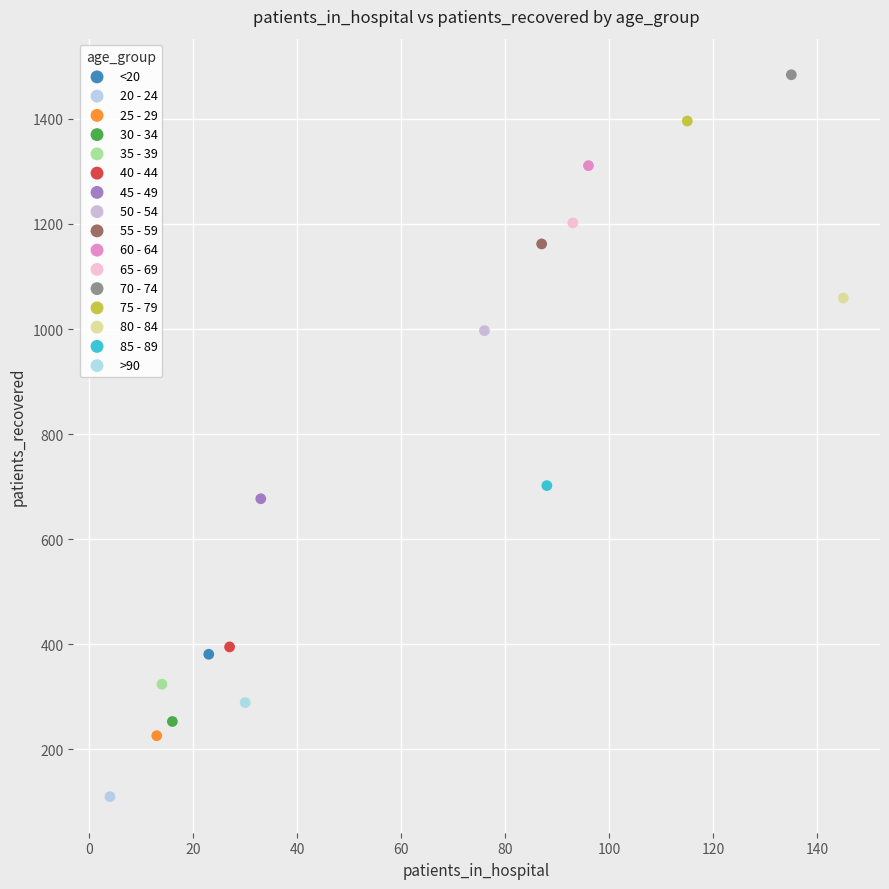

Which series reaches the maximum Y coordinate?

70 - 74